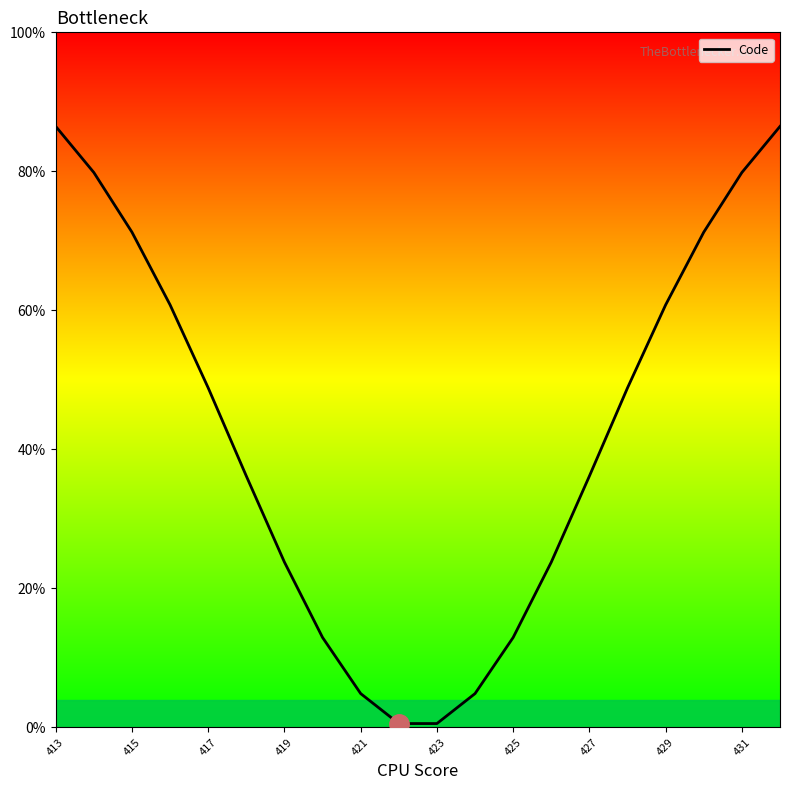

What is the maximum value shown in the chart?

86.5